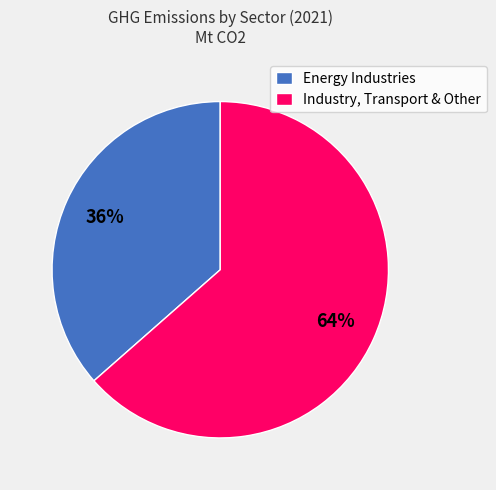

True or false: Industry, Transport & Other accounts for 69% of the total.

False